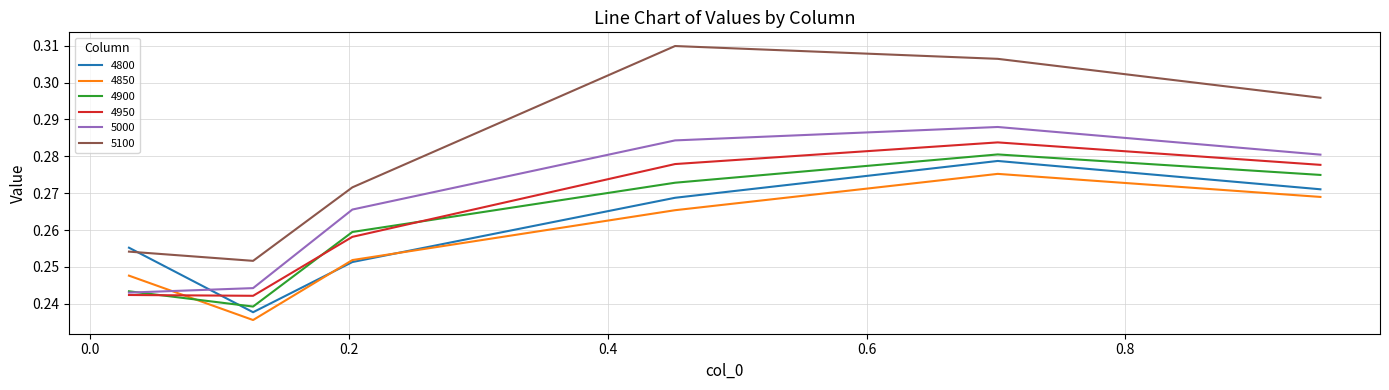

How many distinct data groups are displayed?

6